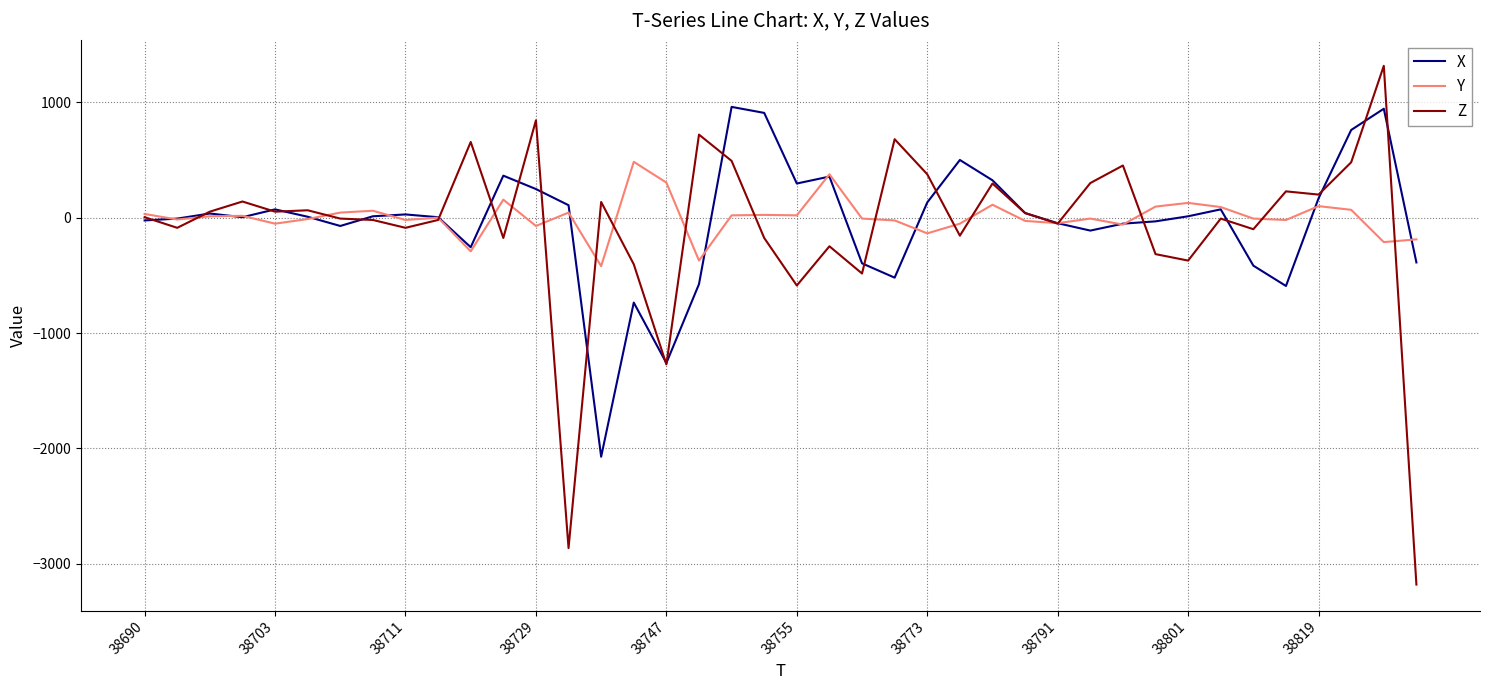

How many categories are shown in the chart?

40